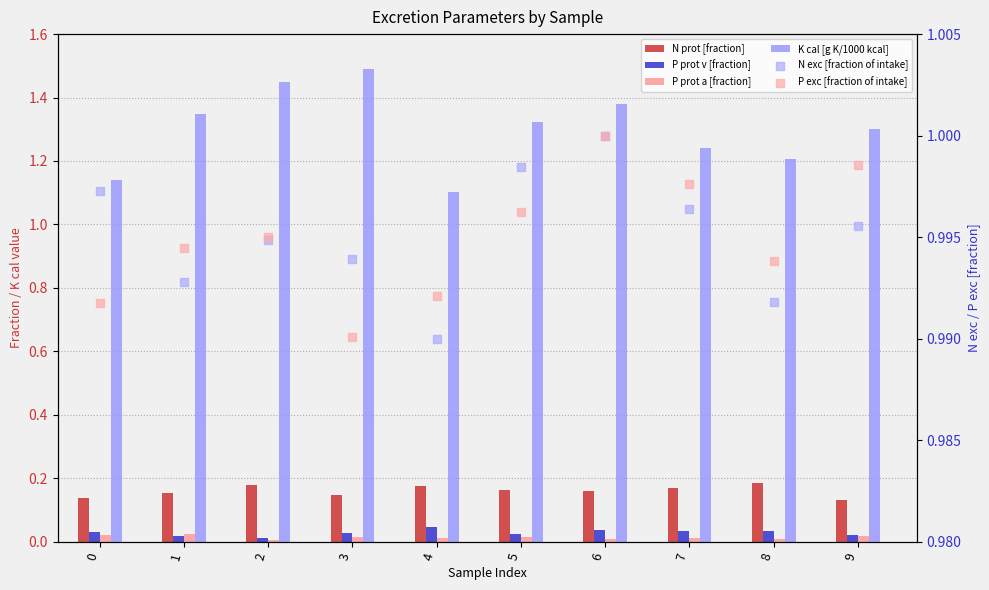

Which series has the largest total across all categories?

K cal [g K/1000 kcal]